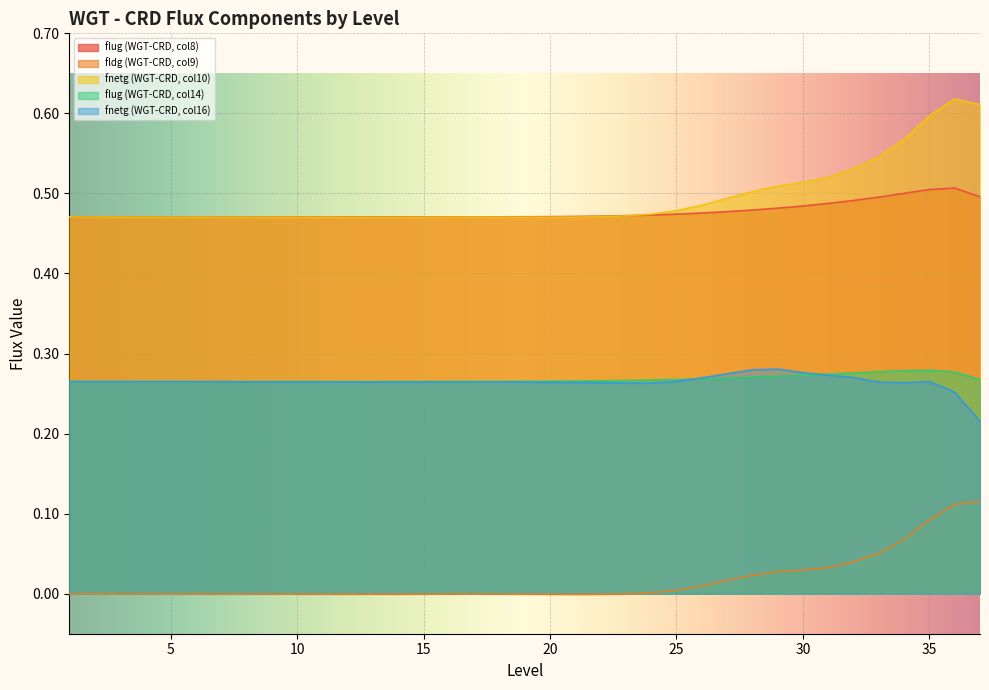

How many series are shown in this chart?

5